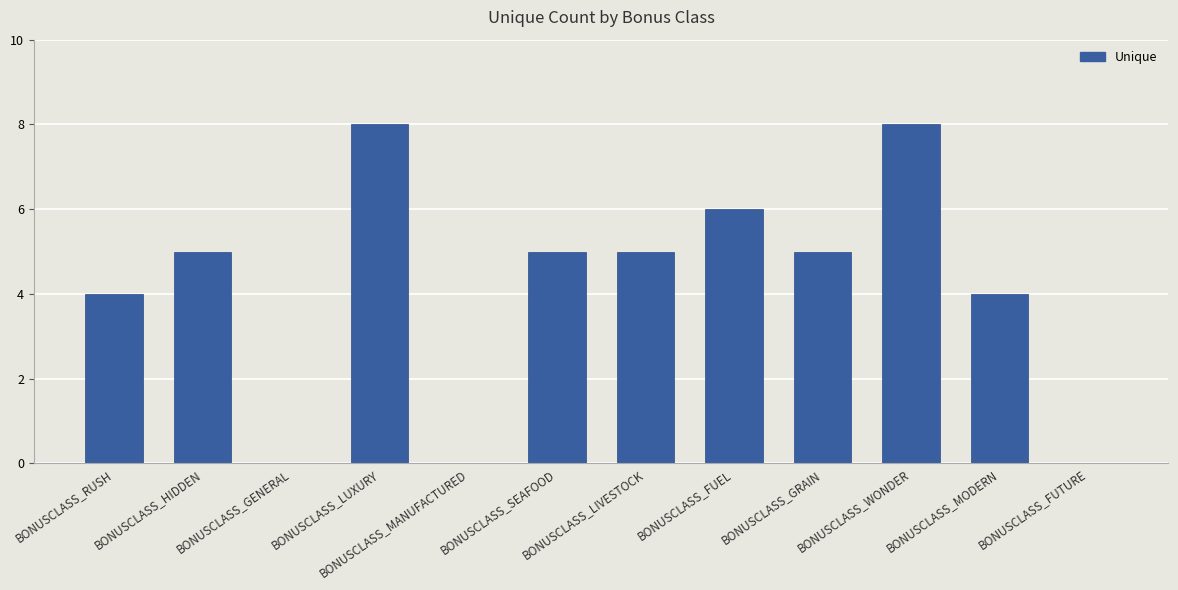

What is the change in value from BONUSCLASS_LIVESTOCK to BONUSCLASS_WONDER?

+3